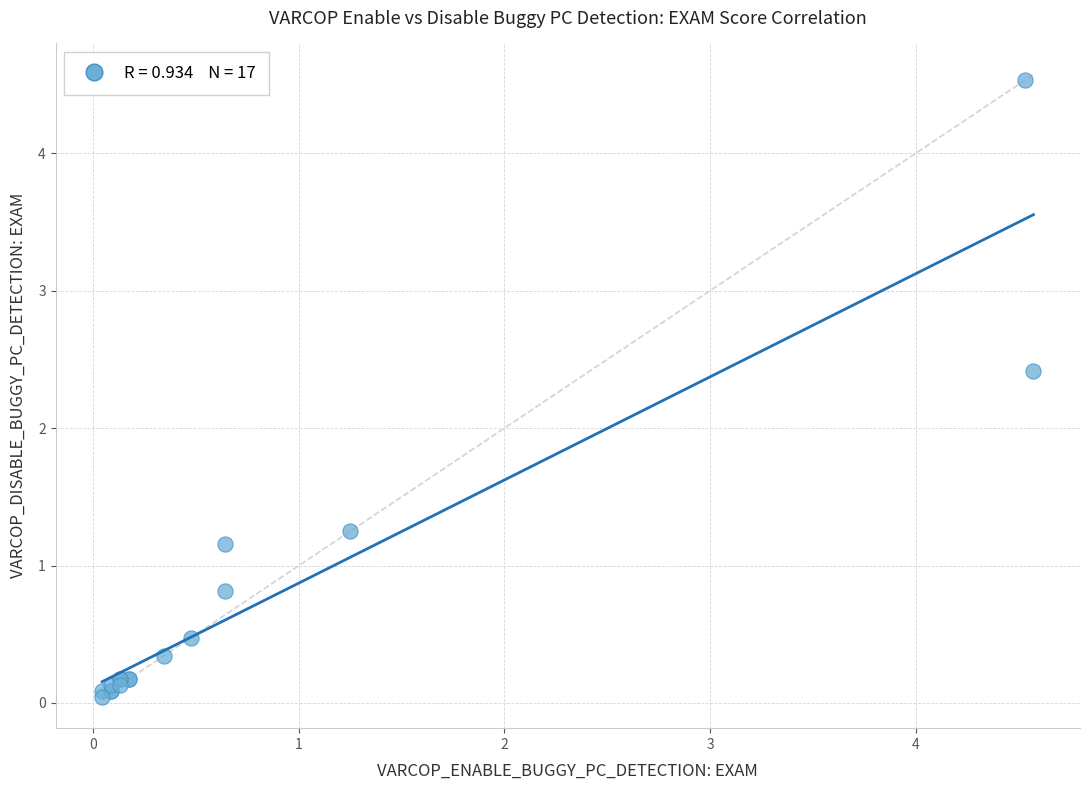

What Y value in the scatter plot is closest to 2?

2.4